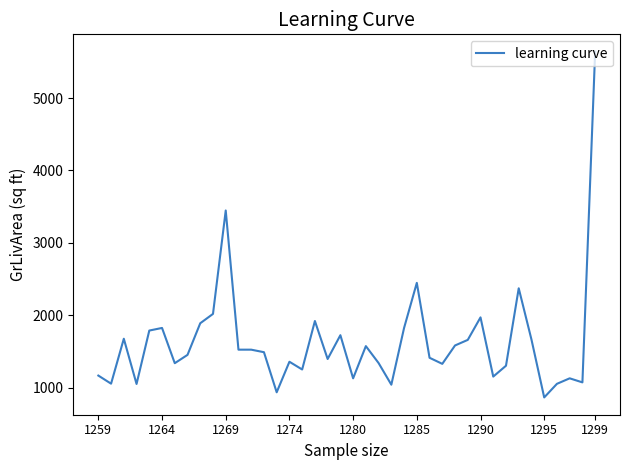

What is the smallest value displayed?

864